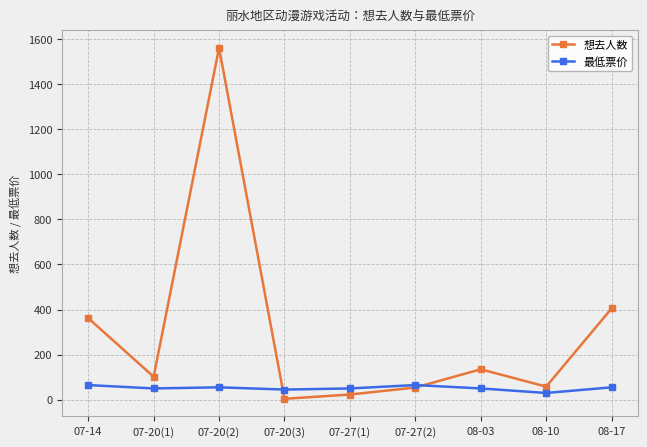

What is the approximate value of 想去人数 at 08-17?

405.0